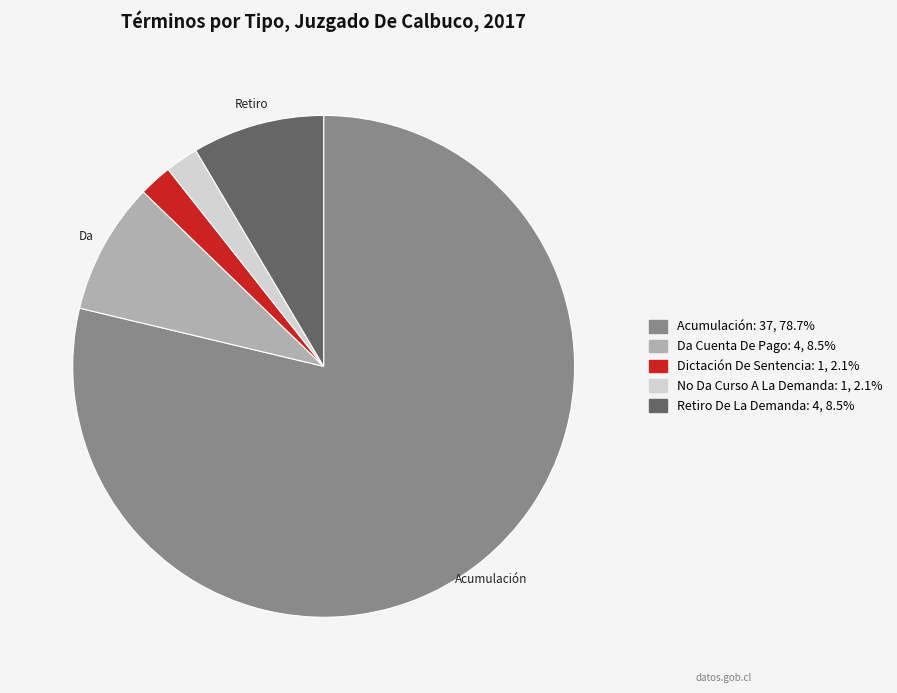

Which has a higher value, Dictación De Sentencia or Acumulación?

Acumulación